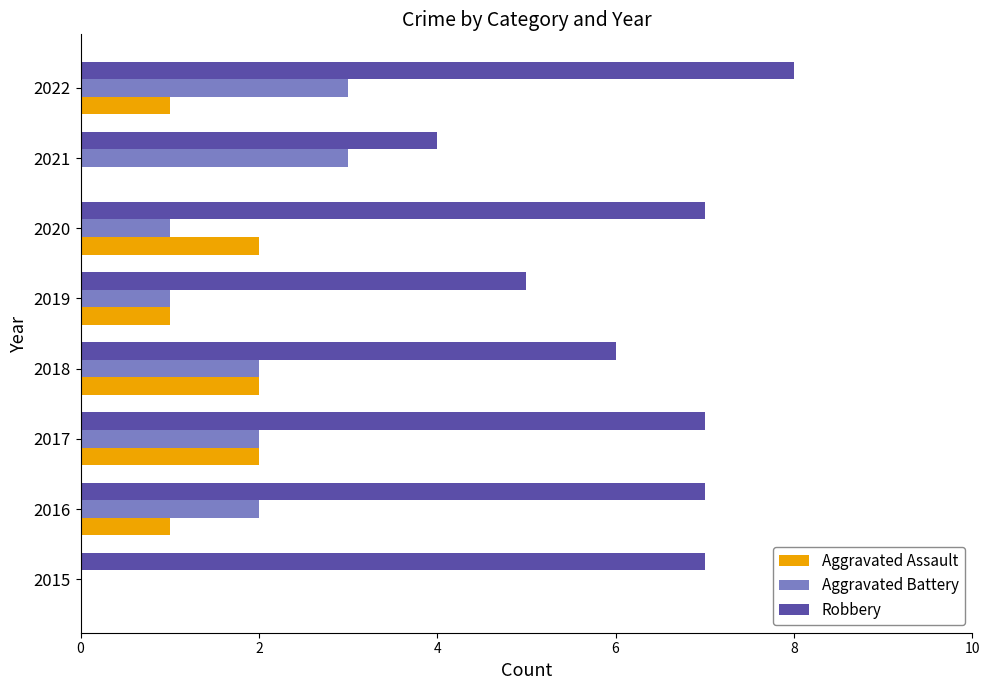

Is the value of Robbery at 2015 greater than the value of Aggravated Battery at 2015?

Yes